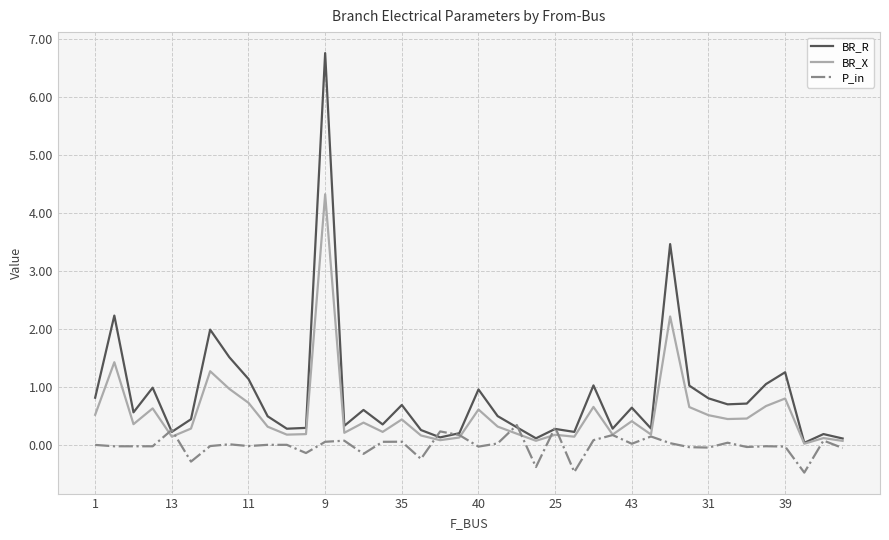

Rank the series by their average value, from highest to lowest.

BR_R, BR_X, P_in